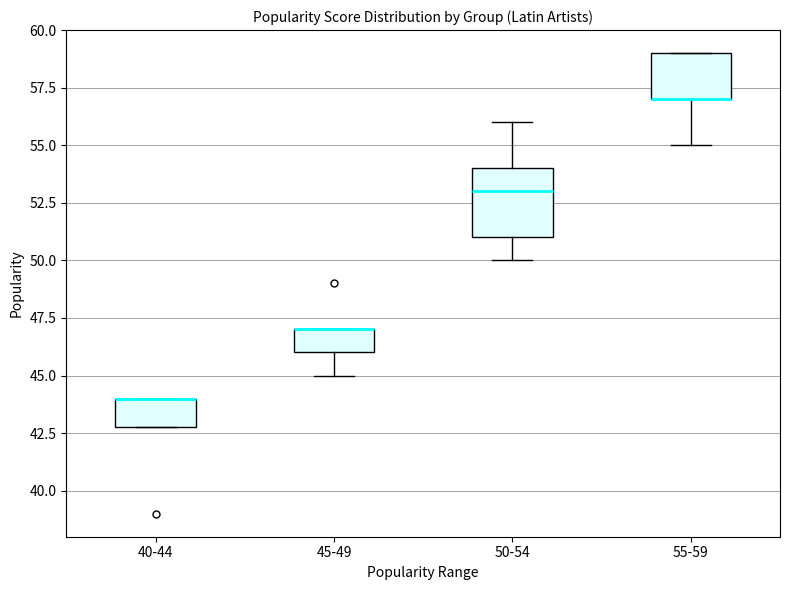

Reading left to right, transcribe this box plot: for each box, give where its median line is, the range the box spans, and where its two whiskers end, as read against the y-axis. The values are not printed on the chart, so give them approximately, as read against the axis.

40-44: median 44 (drawn on the box's upper edge), box 43 to 44, whiskers 43 to 44
45-49: median 47 (drawn on the box's upper edge), box 46 to 47, whiskers 45 to 47
50-54: median 53, box 51 to 54, whiskers 50 to 56
55-59: median 57 (drawn on the box's lower edge), box 57 to 59, whiskers 55 to 59